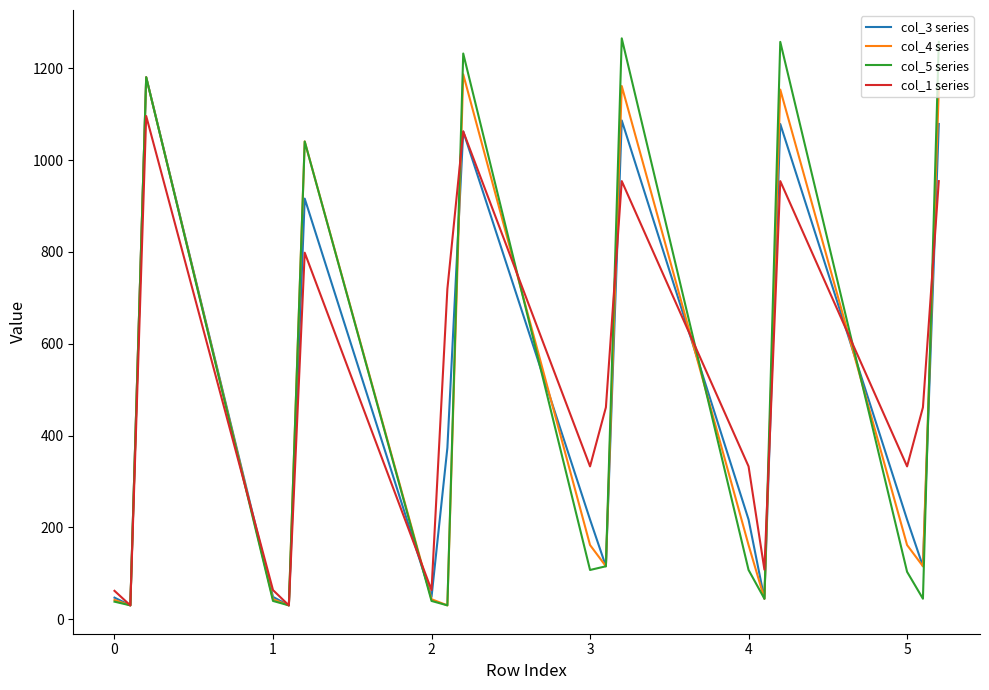

What is the maximum value for col_1 series?

1096.0